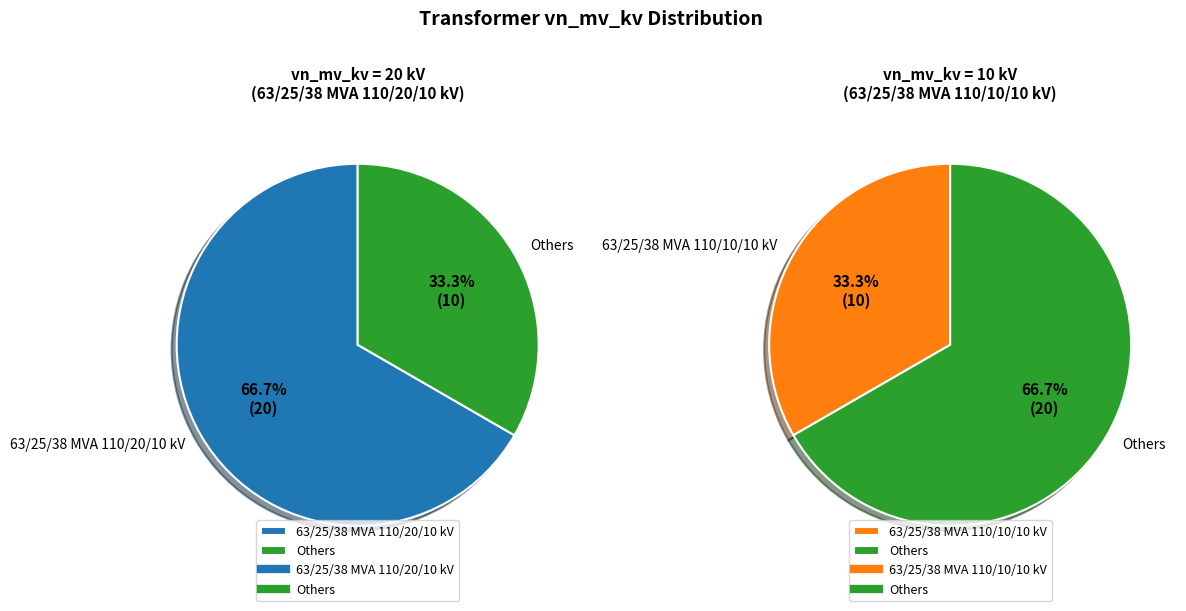

Approximately how many times larger is the value at 63/25/38 MVA 110/10/10 kV compared to 63/25/38 MVA 110/20/10 kV?

0.5